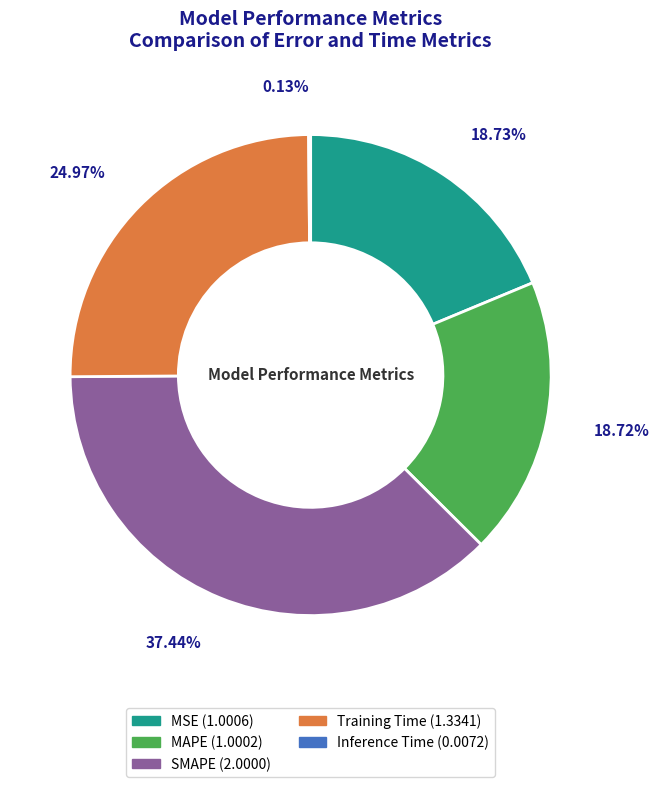

Approximately how many times larger is the value at SMAPE compared to MSE?

2.0